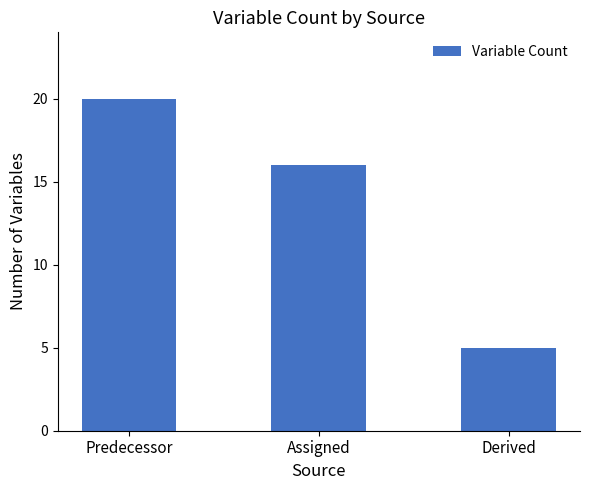

How many series are shown in this chart?

1